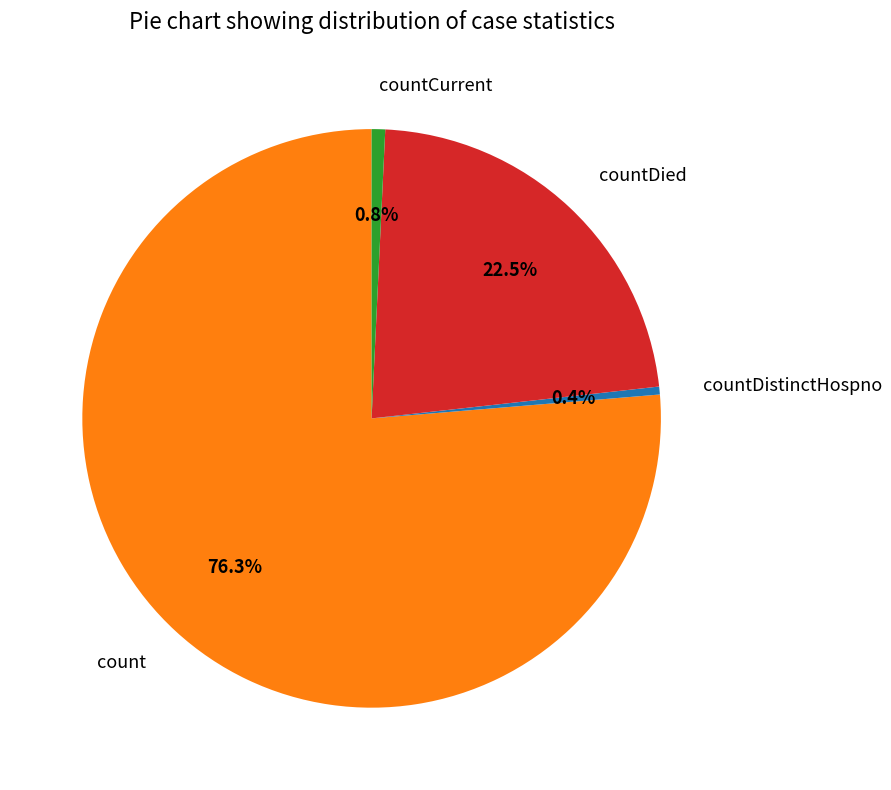

How many segments does this pie chart have?

4